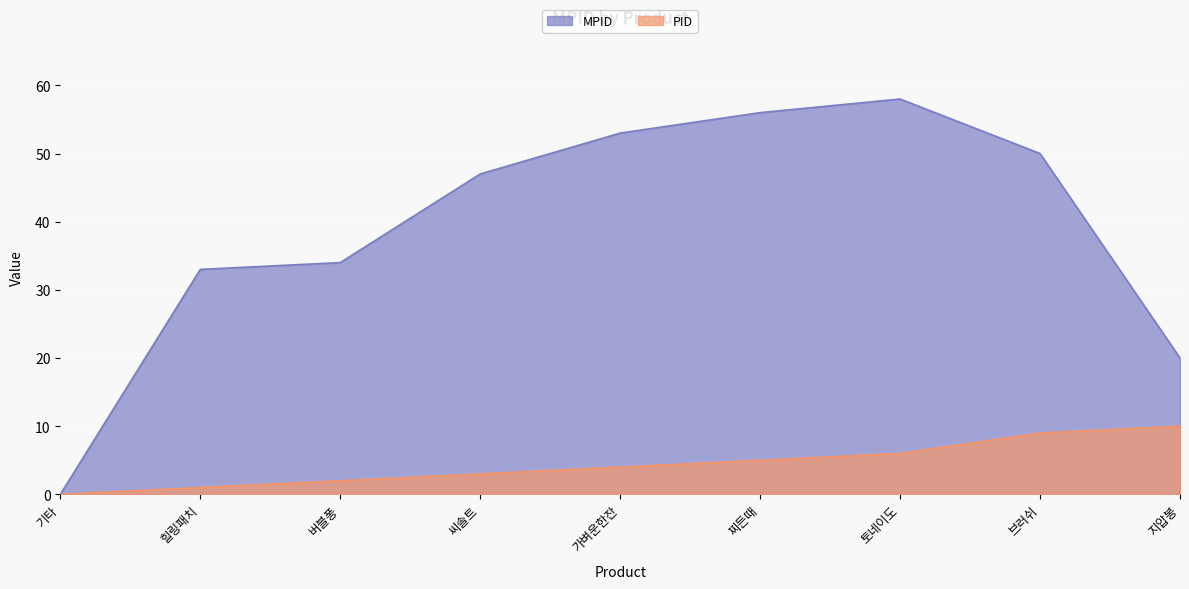

At which label is the value closest to 29?

힐링패치